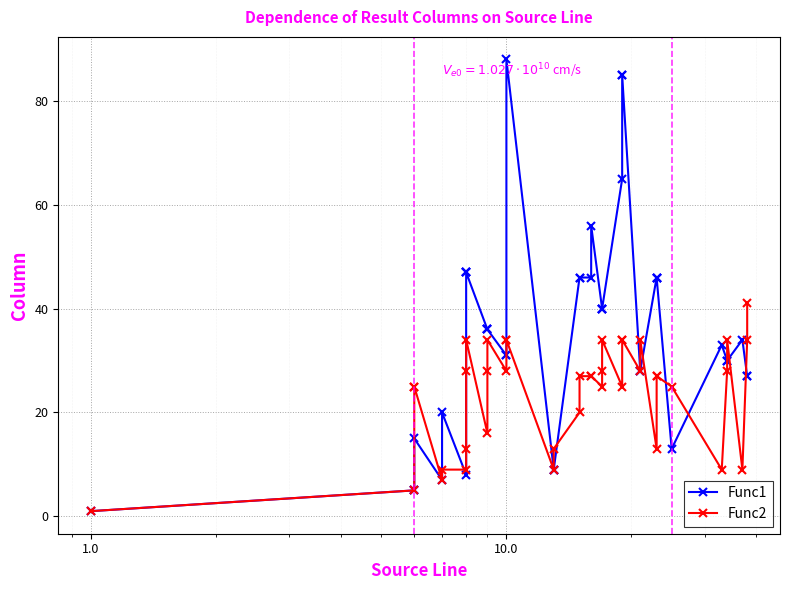

What is the average value of the Func1 series?

35